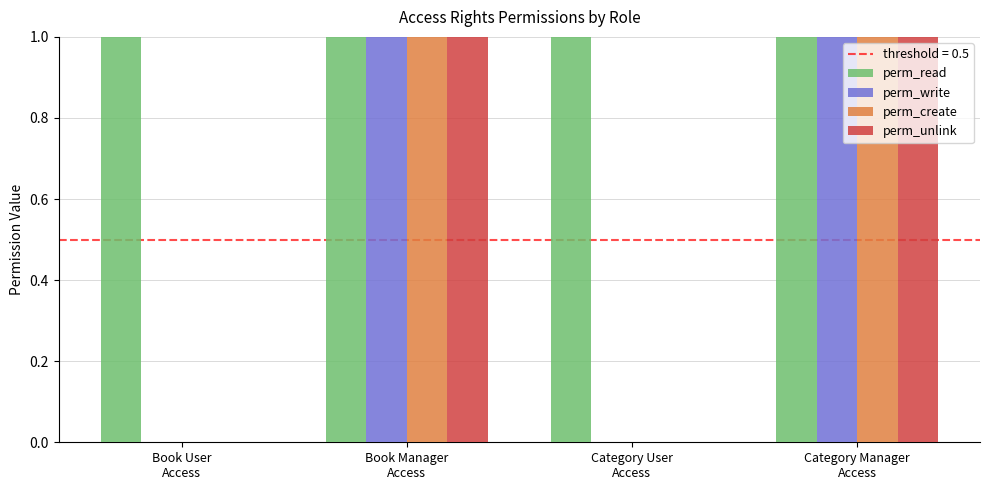

What is the sum of all perm_read values?

4